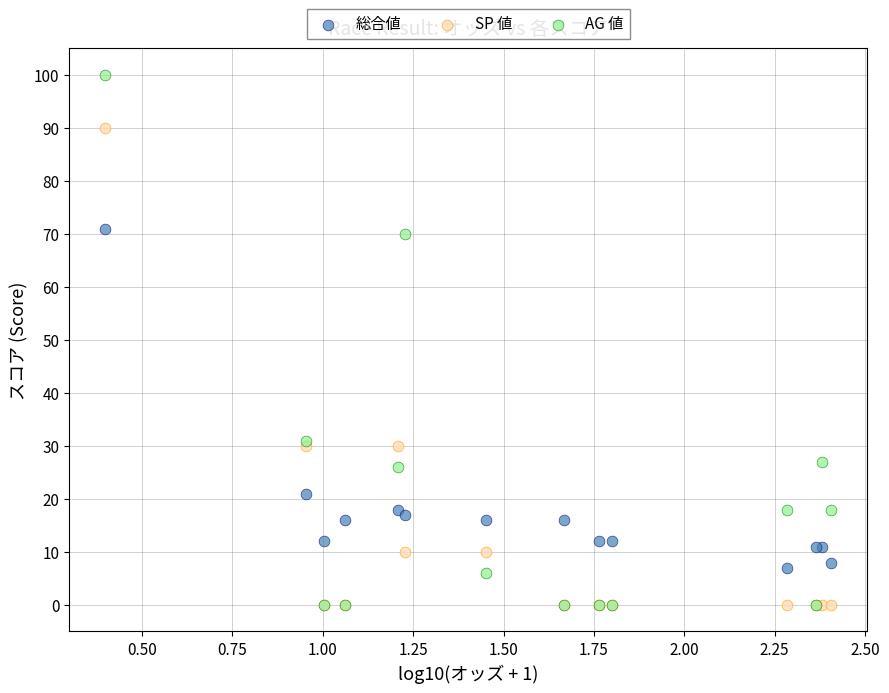

What are all the series names shown in the legend?

総合値, SP 値, AG 値